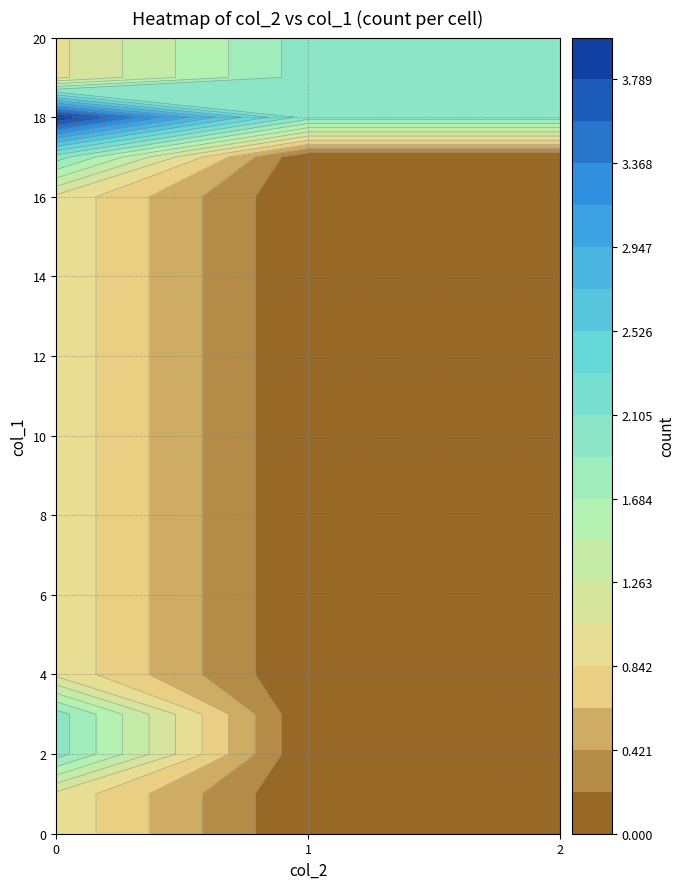

How many values in 2 are above zero?

2